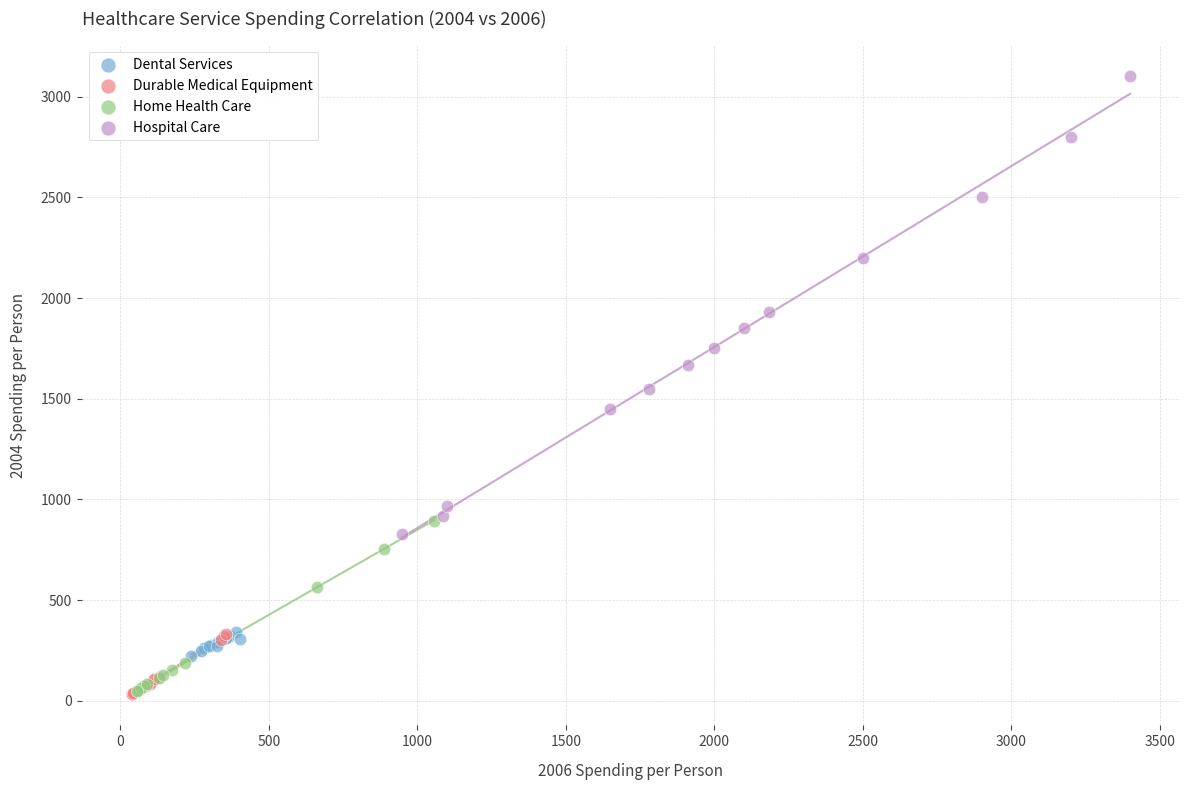

What are all the series names shown in the legend?

Dental Services, Durable Medical Equipment, Home Health Care, Hospital Care